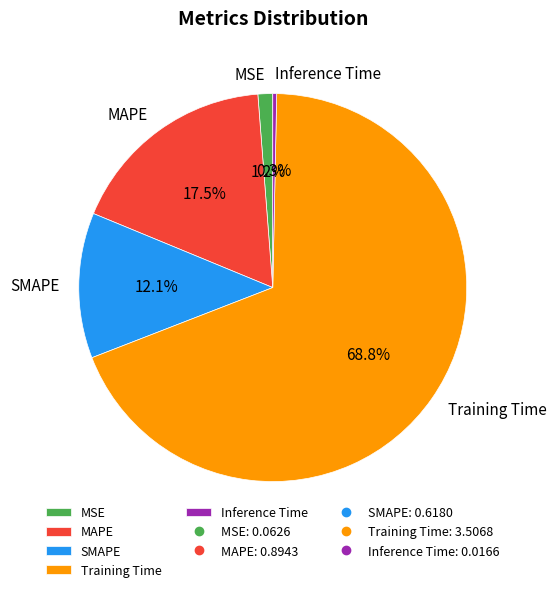

Which slice is the smallest?

Inference Time